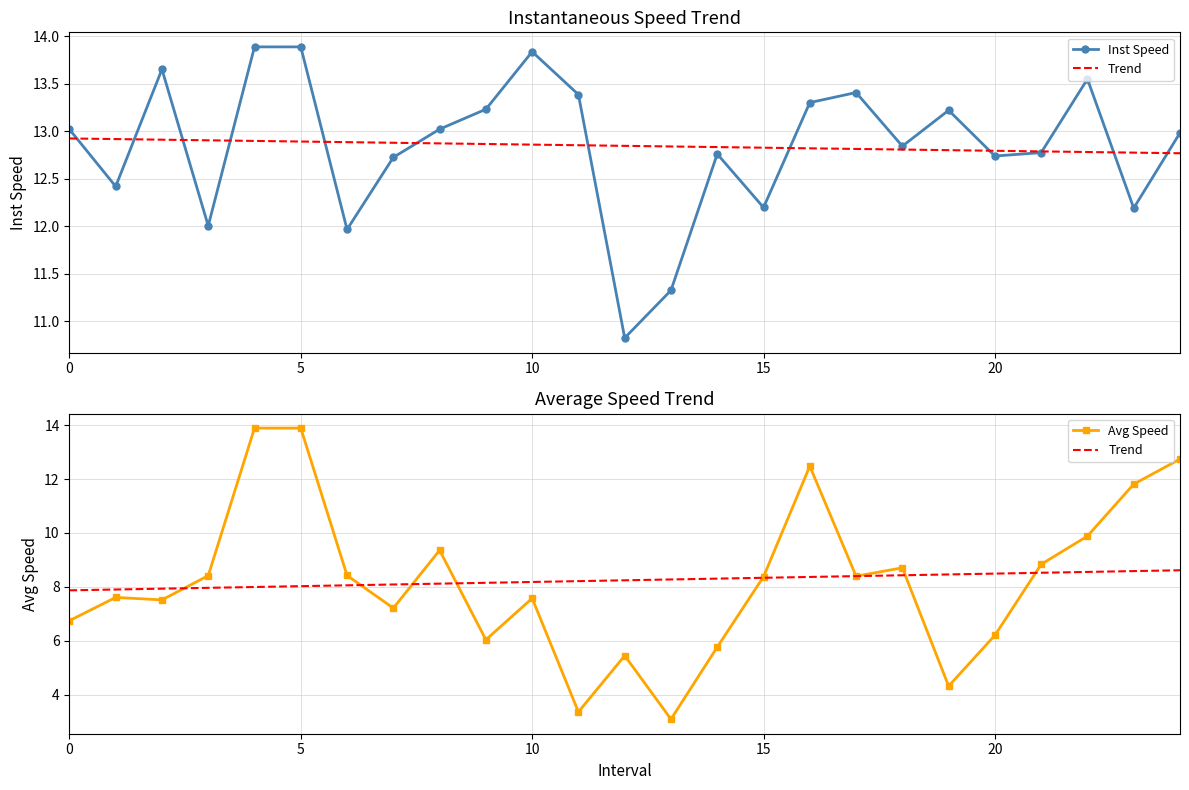

Which series changed the most between 0 and 6?

Avg Speed